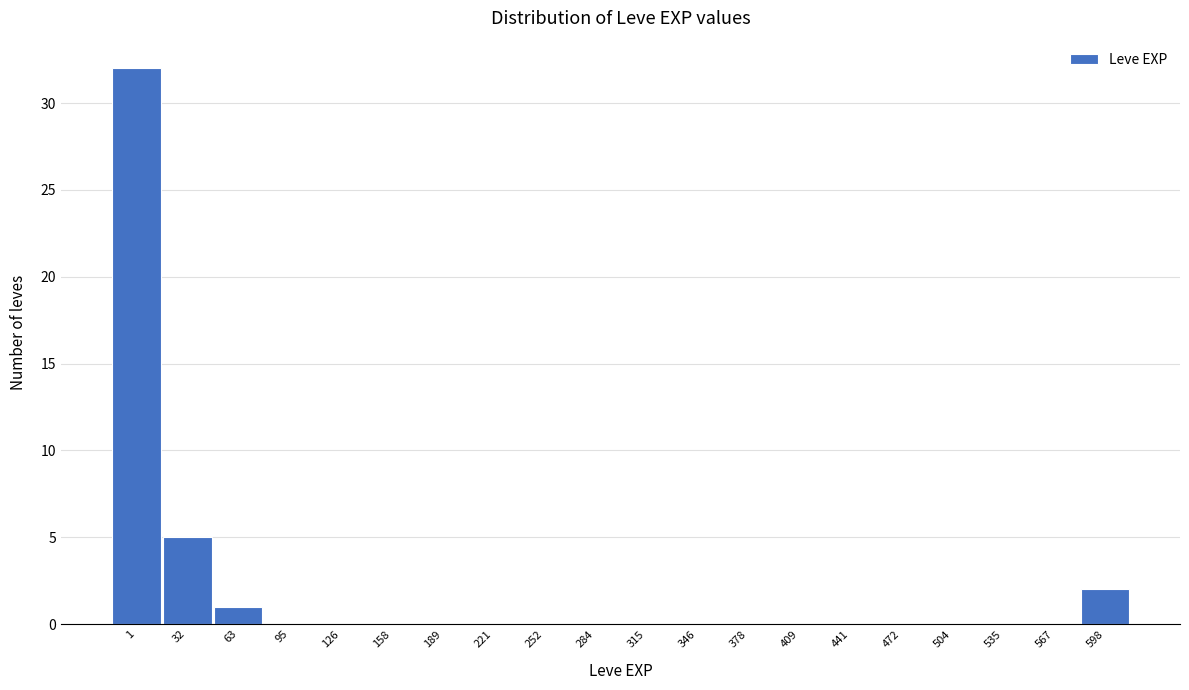

Reading left to right, list all the values displayed in this chart.

1=32	32=5	63=1	95=0	126=0	158=0	189=0	221=0	252=0	284=0	315=0	346=0	378=0	409=0	441=0	472=0	504=0	535=0	567=0	598=2